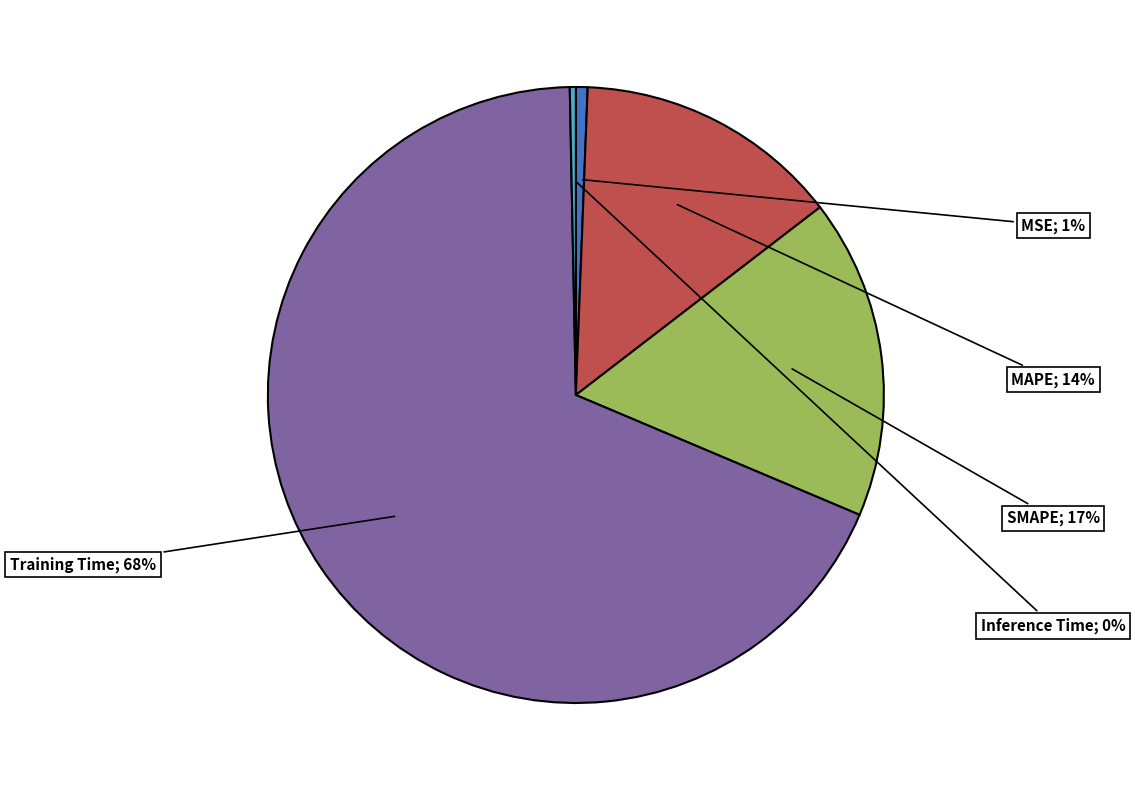

Is there any slice that represents more than half of the pie?

Yes